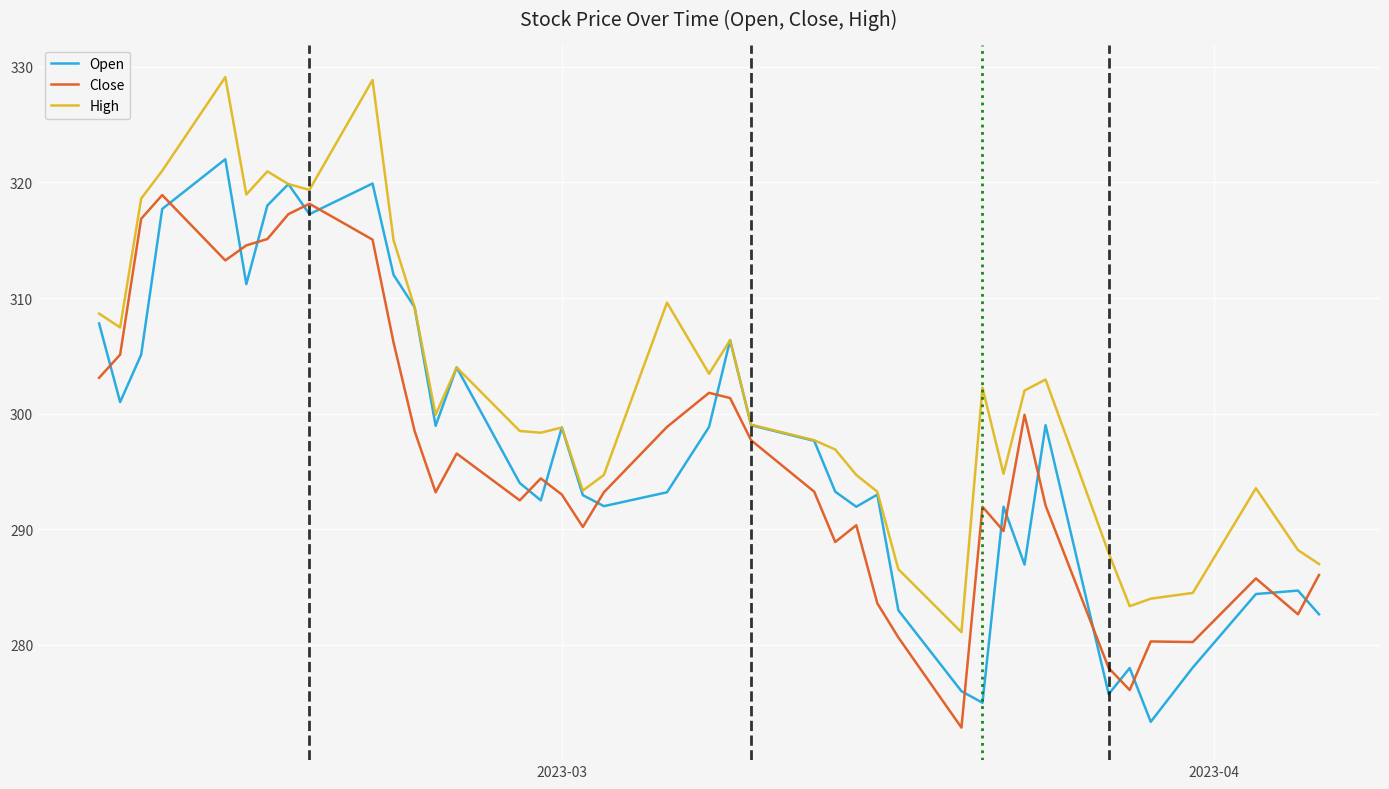

What is the difference between the maximum and second lowest values in the Open series?

47.0